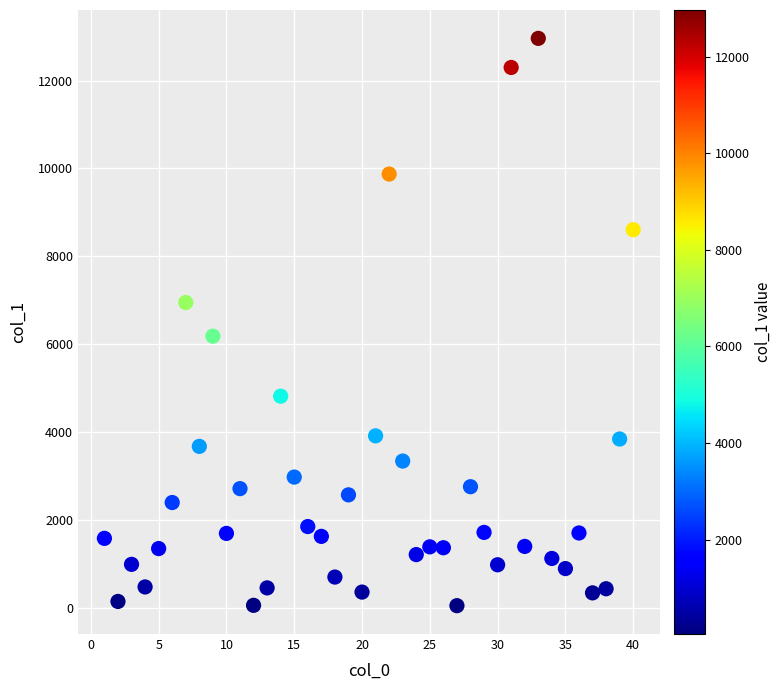

What is the range of Y values (max minus min)?

12914.4